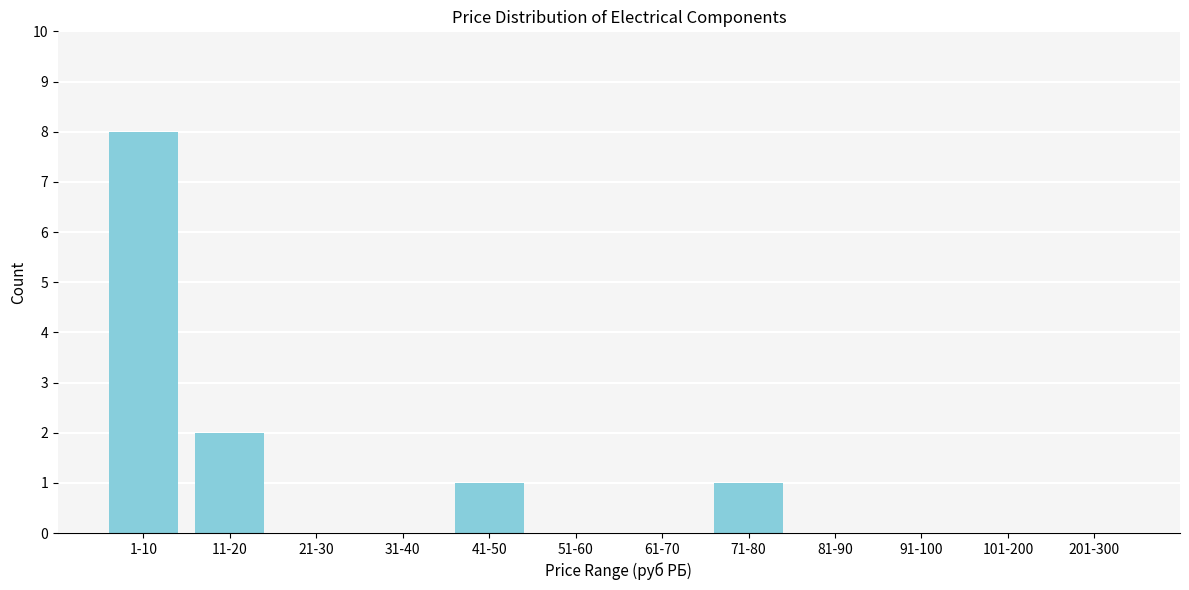

Reading left to right, what are all the values shown in this chart?

1-10=8	11-20=2	21-30=0	31-40=0	41-50=1	51-60=0	61-70=0	71-80=1	81-90=0	91-100=0	101-200=0	201-300=0